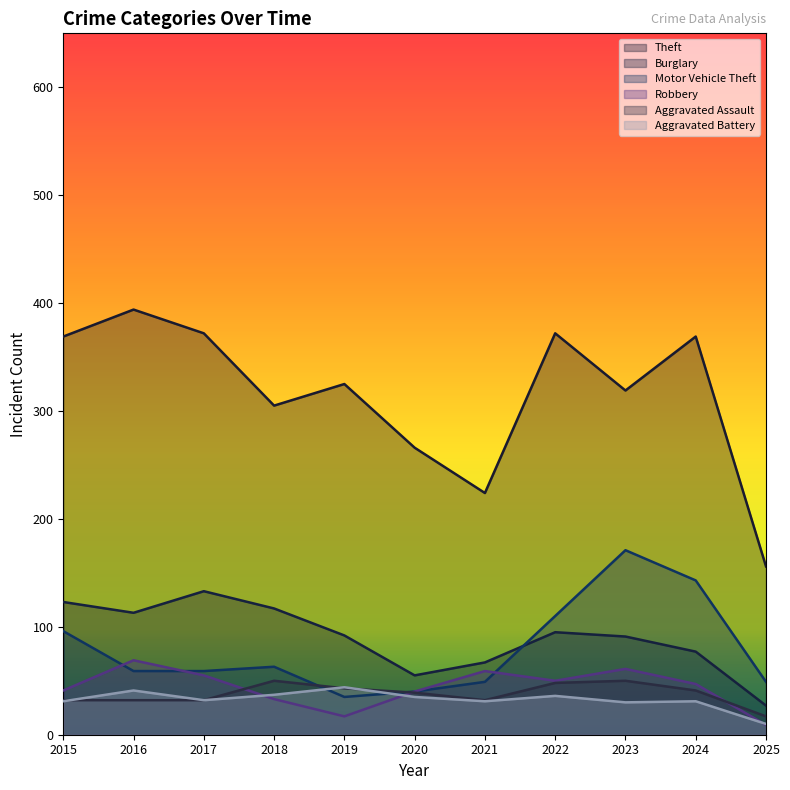

Which series has the widest spread of values?

Theft